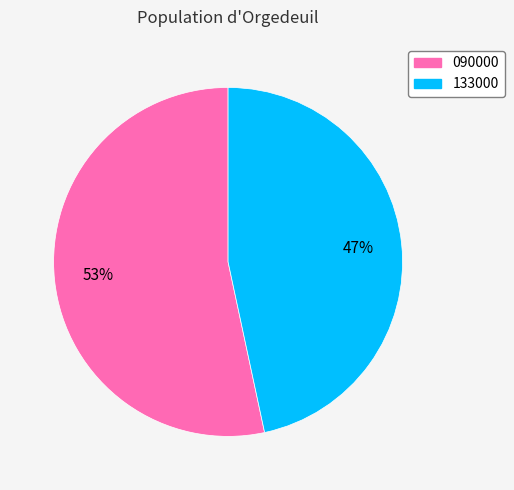

Combined, do 090000 and 133000 account for over 50%?

Yes